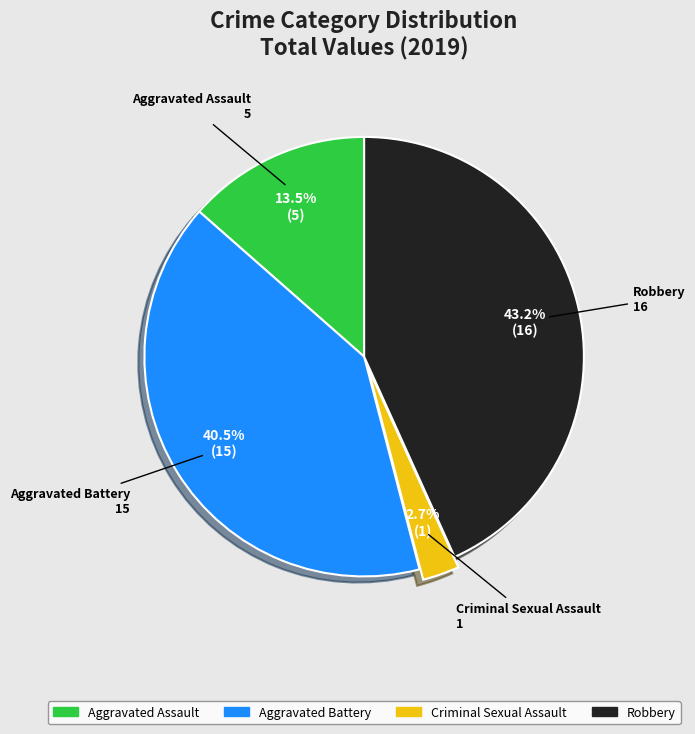

What is the smallest slice in the pie chart?

Criminal Sexual Assault